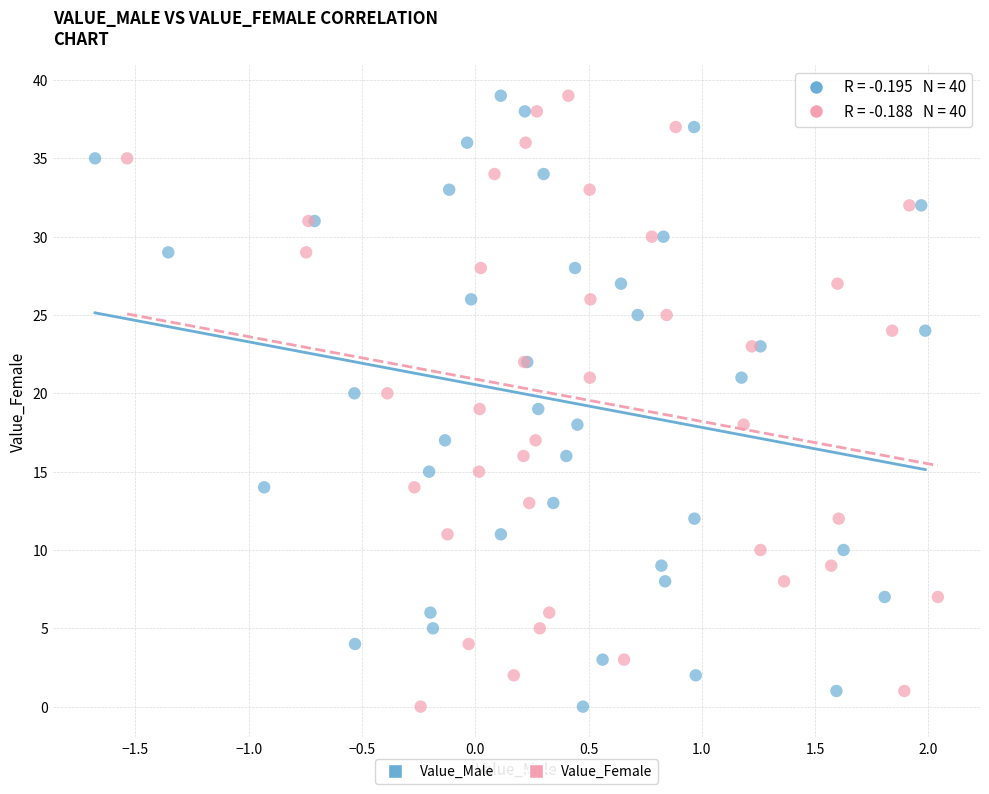

What are all the series names shown in the legend?

Value_Male, Value_Female